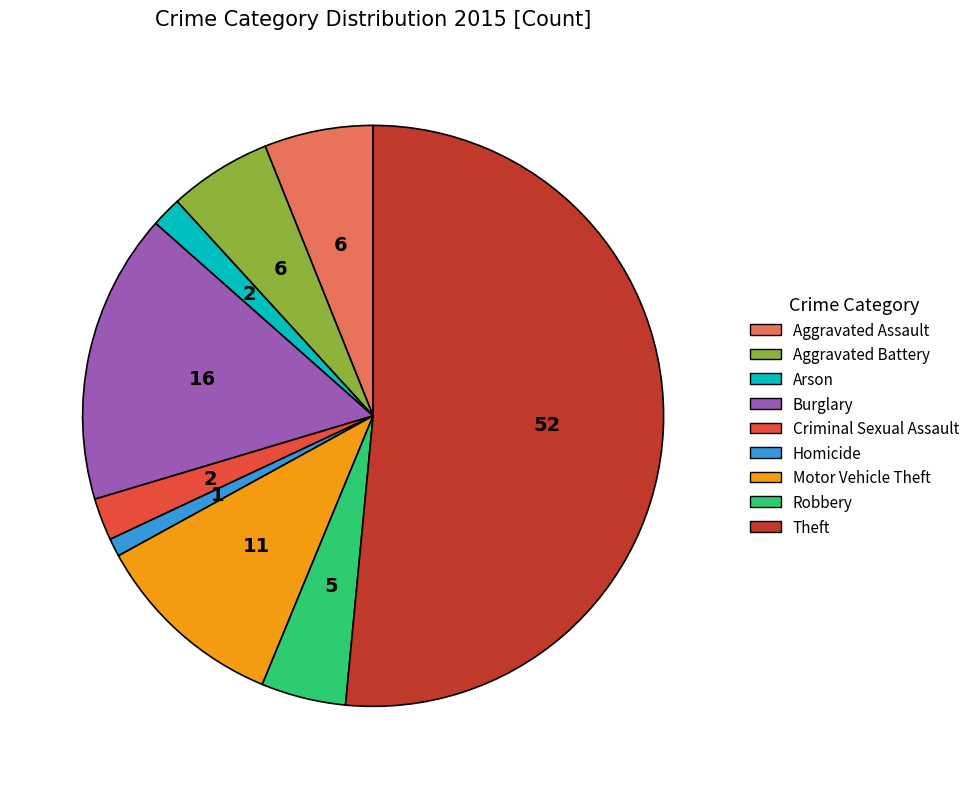

Which category has the smallest portion of the pie?

Homicide